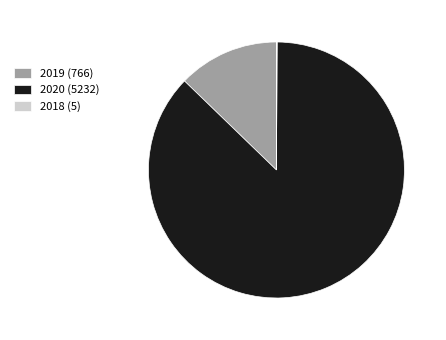

Does 2020 (5232) represent more than half of the total?

Yes